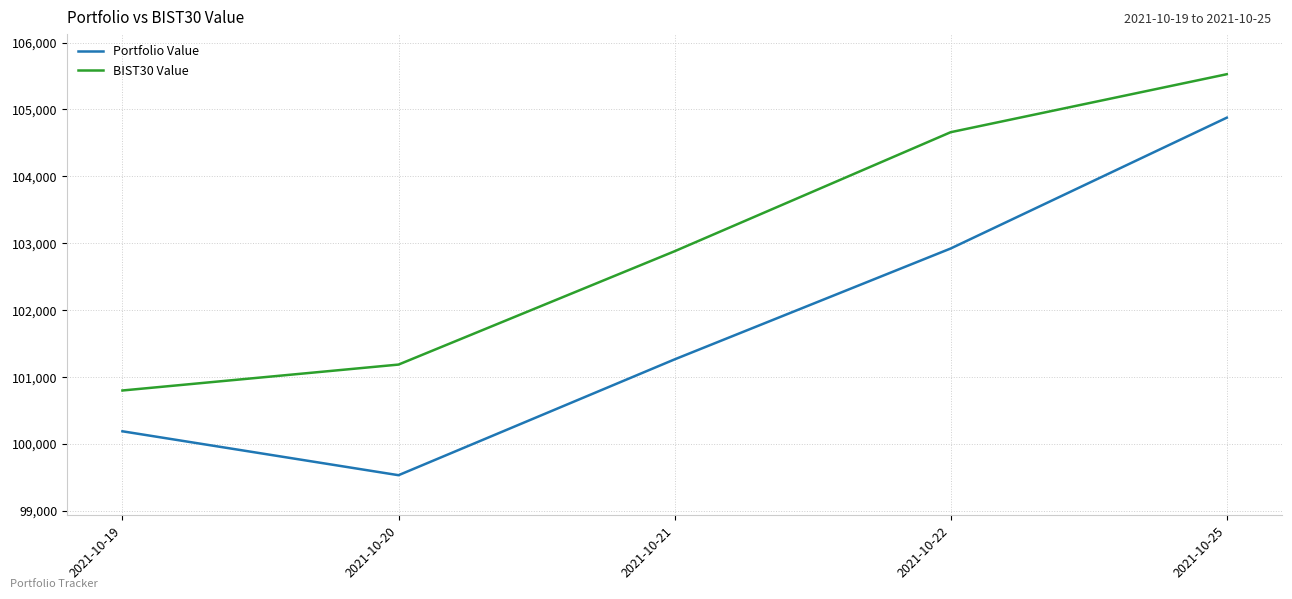

What is the difference between the maximum and minimum values in the Portfolio Value series?

5342.6